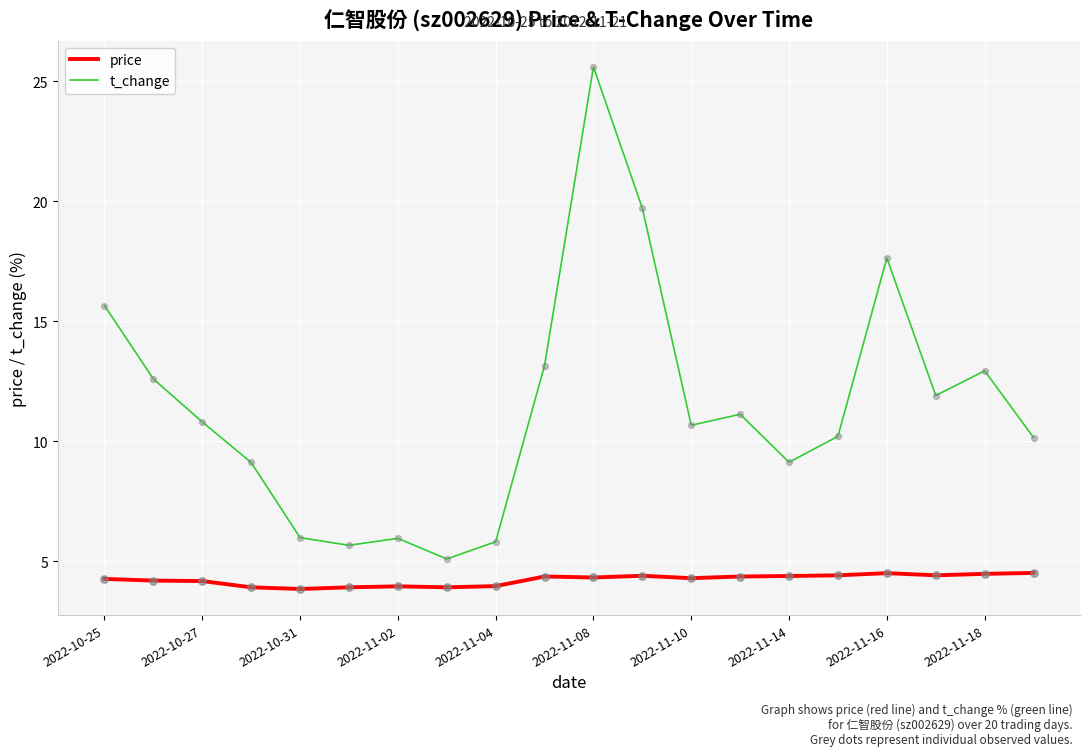

Which series has the widest spread of values?

t_change